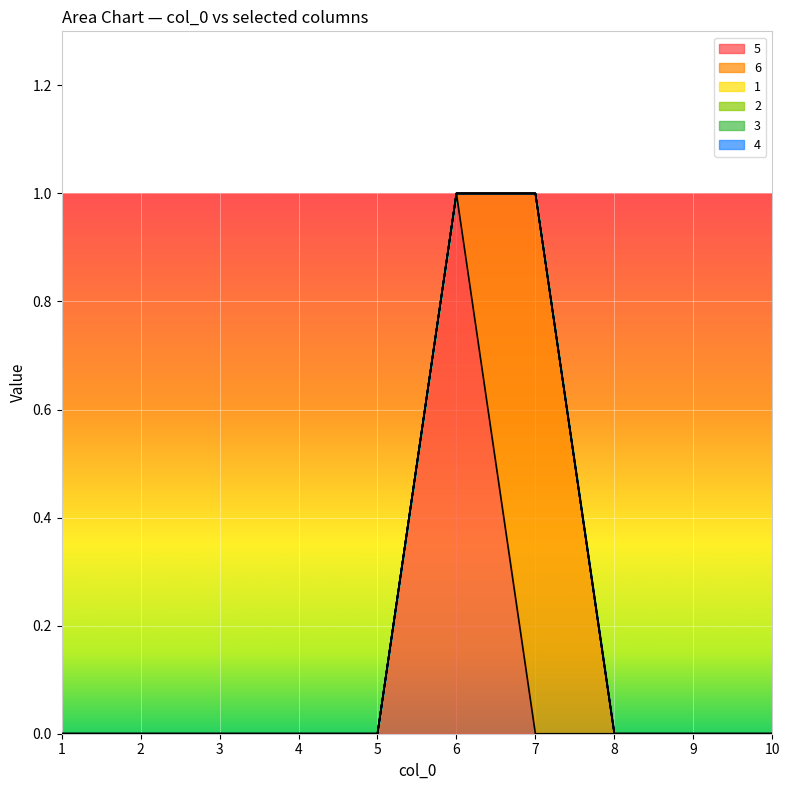

True or false: 2 has more than 2 points higher than both neighbors.

False